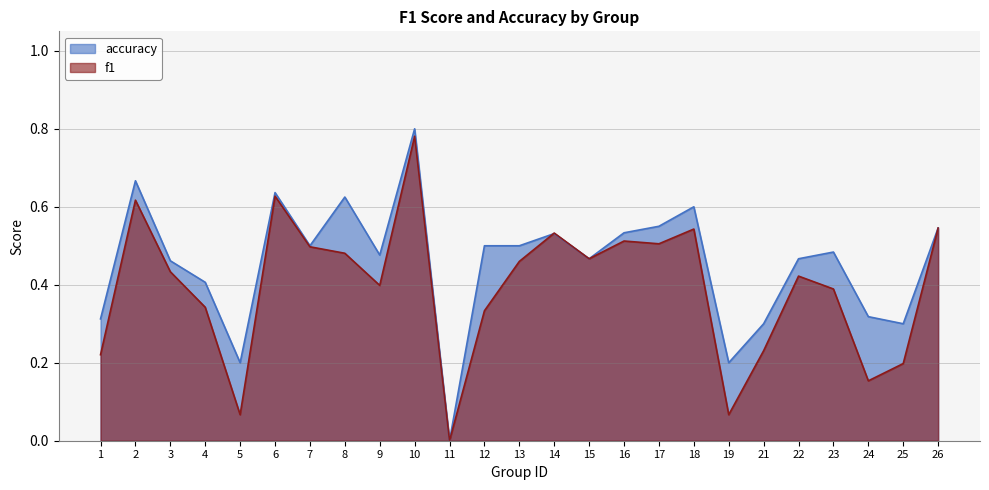

At 19, list the series in order from smallest to largest.

f1, accuracy